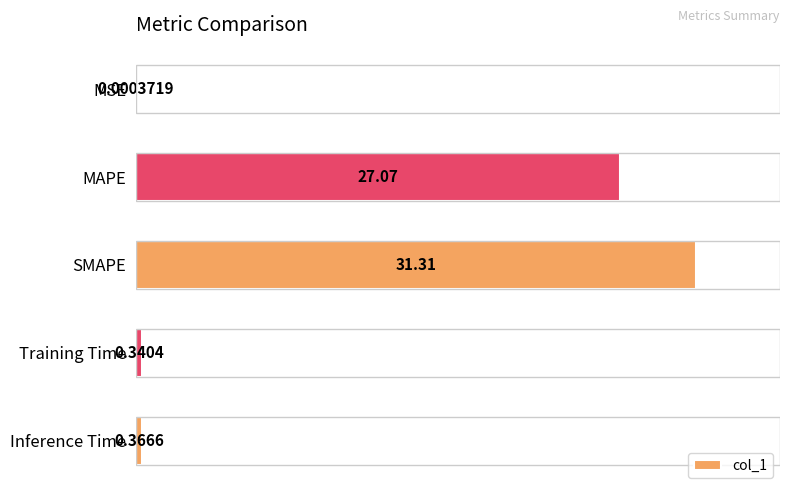

Between MAPE and MSE, which is larger?

MAPE